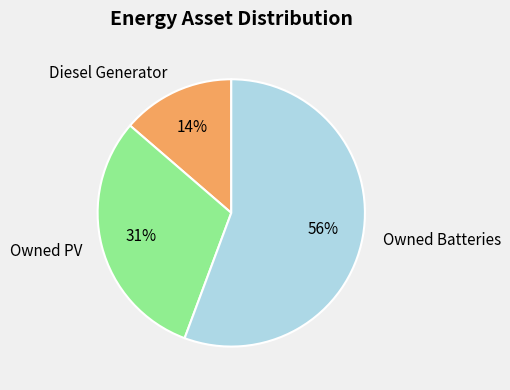

To the nearest percent, what is the difference between the Owned PV and Owned Batteries slice percentages?

25%